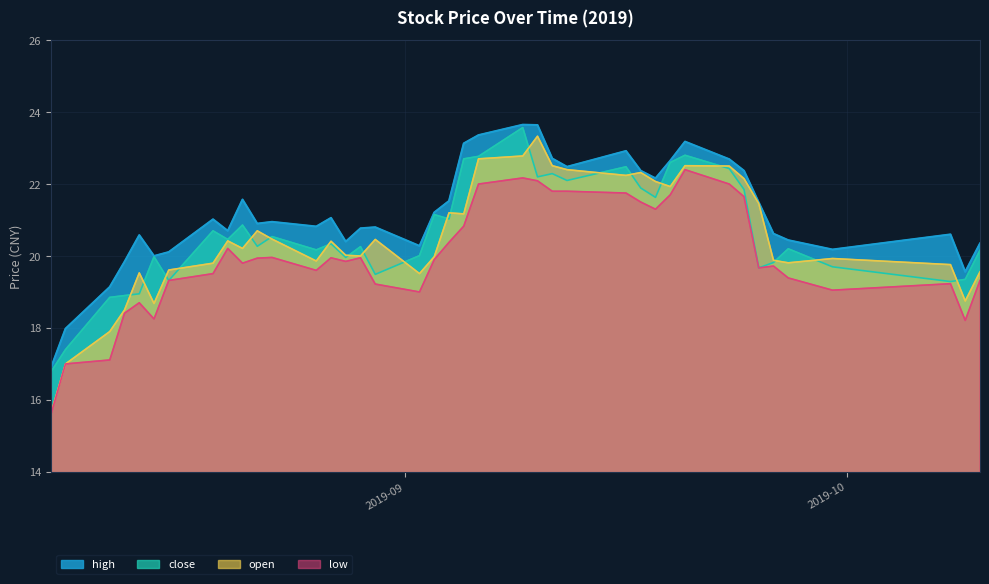

Where is the first local minimum for low?

2019-08-15